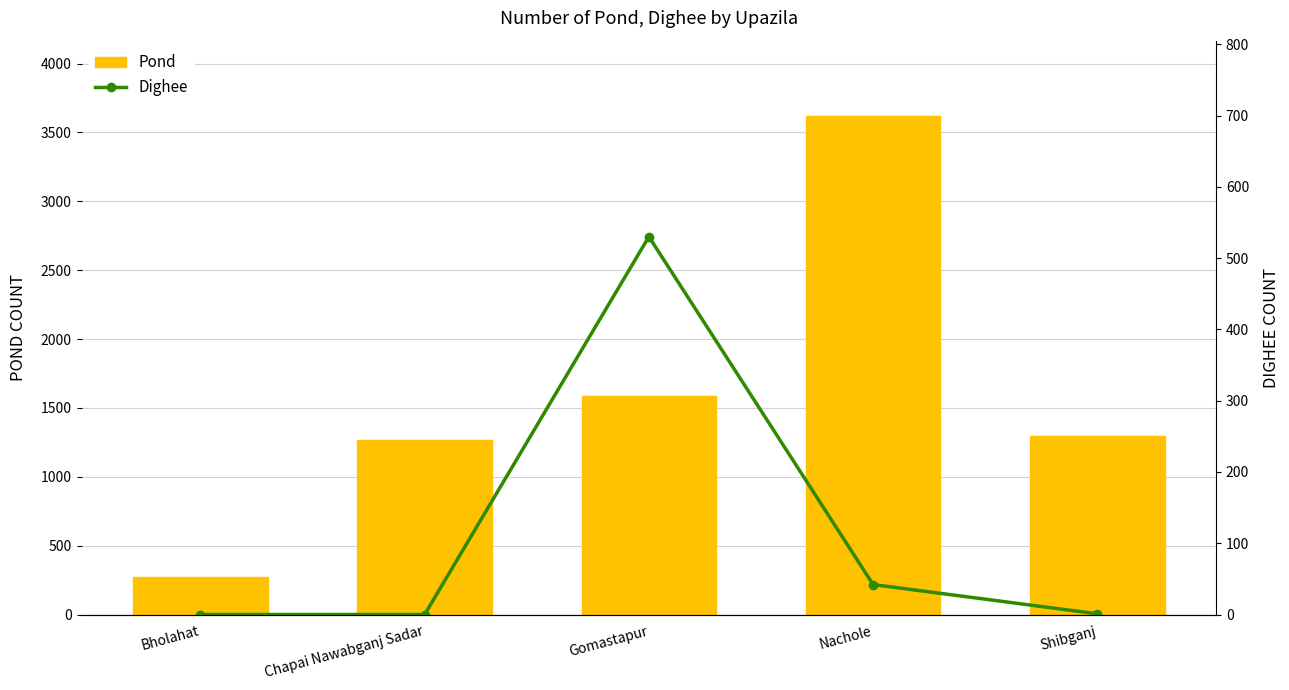

Which category has the highest value across all series?

Nachole